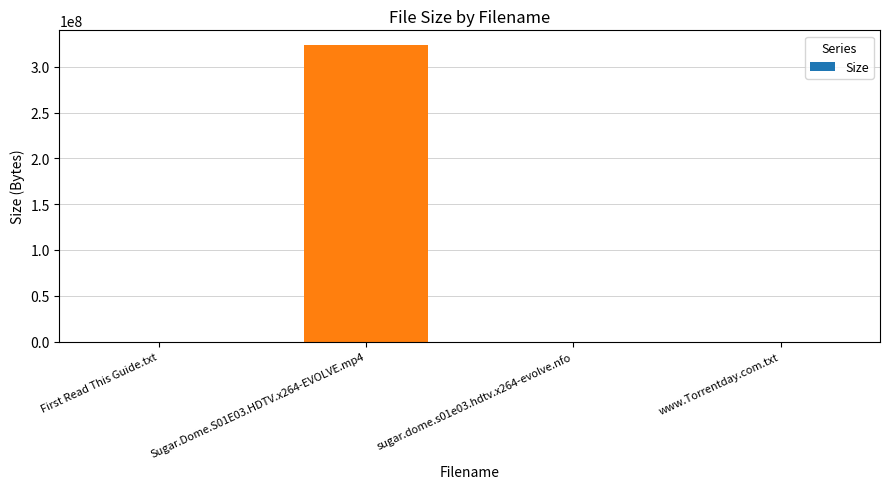

Is it true that the value at Sugar.Dome.S01E03.HDTV.x264-EVOLVE.mp4 is 225902641?

False